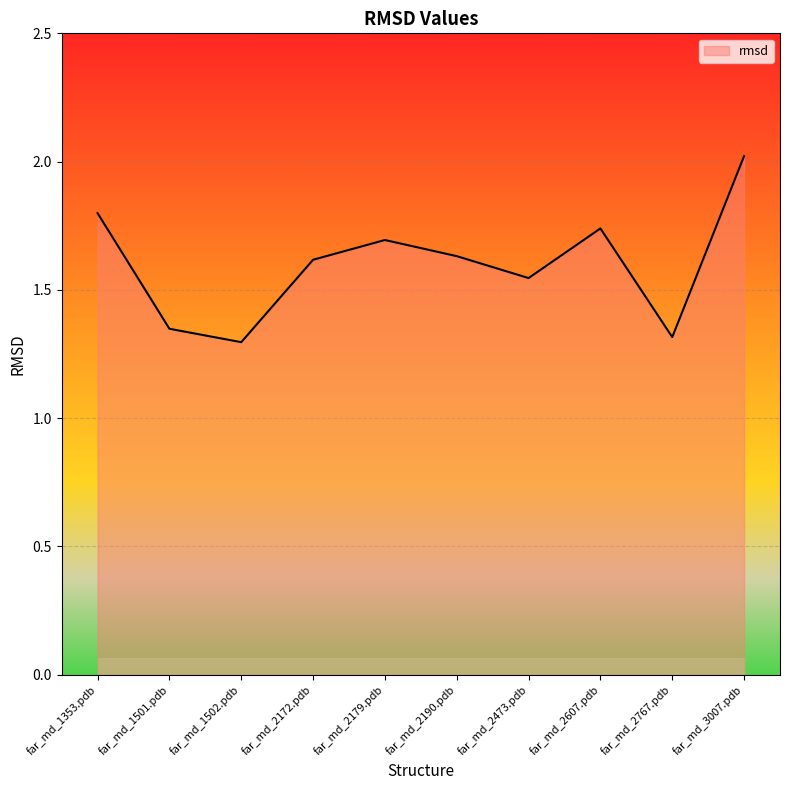

True or false: there are more than 0 points higher than both neighbors.

True